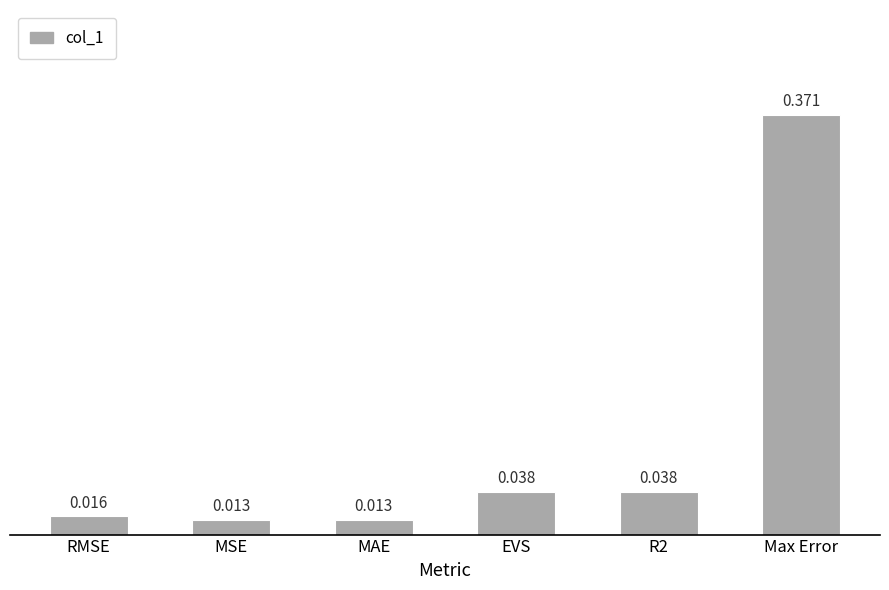

Between Max Error and MAE, which is larger?

Max Error